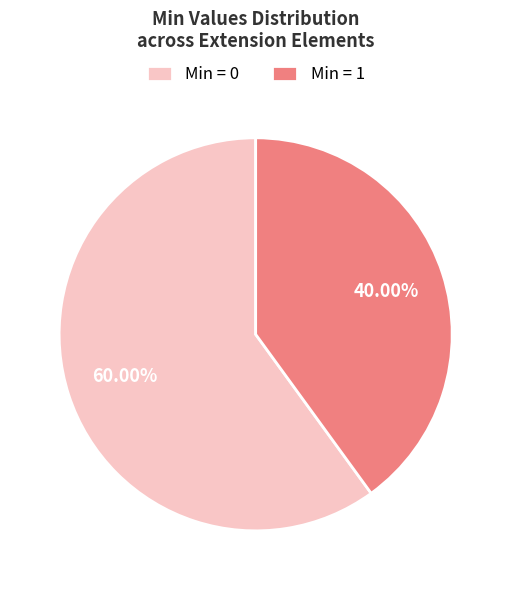

Which slice is the smallest?

Min = 1